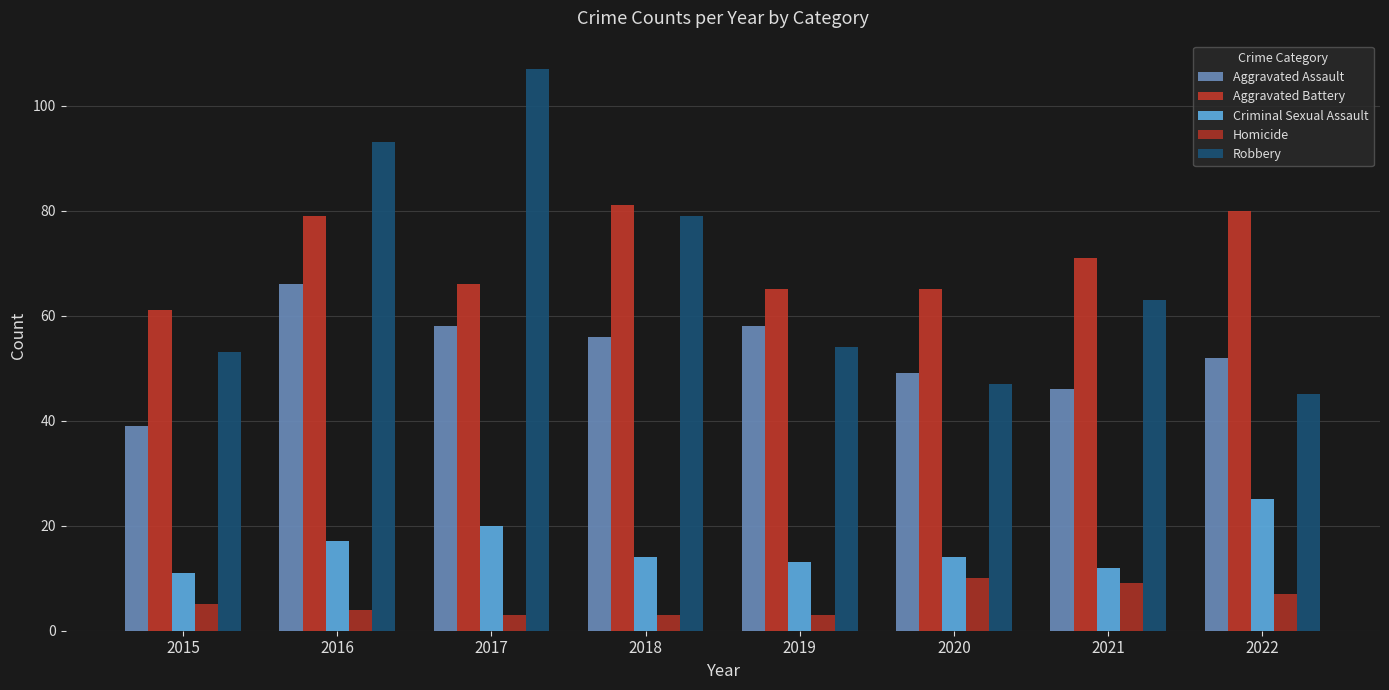

Which has a higher value, 2019 or 2017?

2019